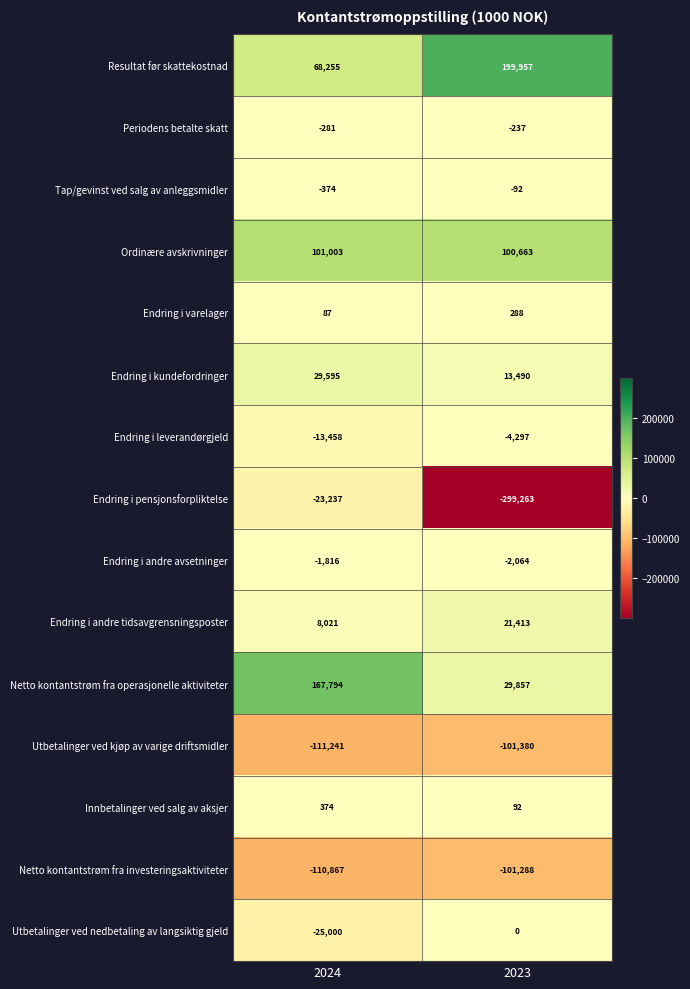

Which series has the largest total across all categories?

Resultat før skattekostnad